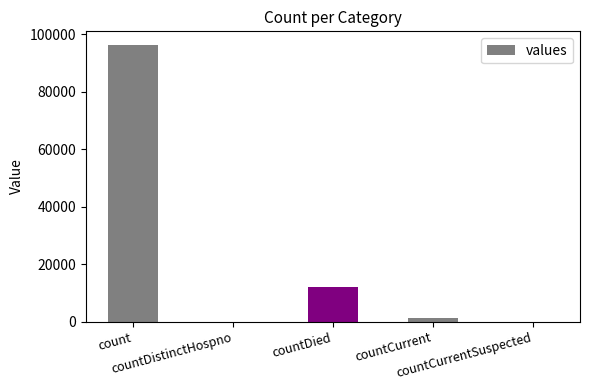

What is the sum of all values?

109290